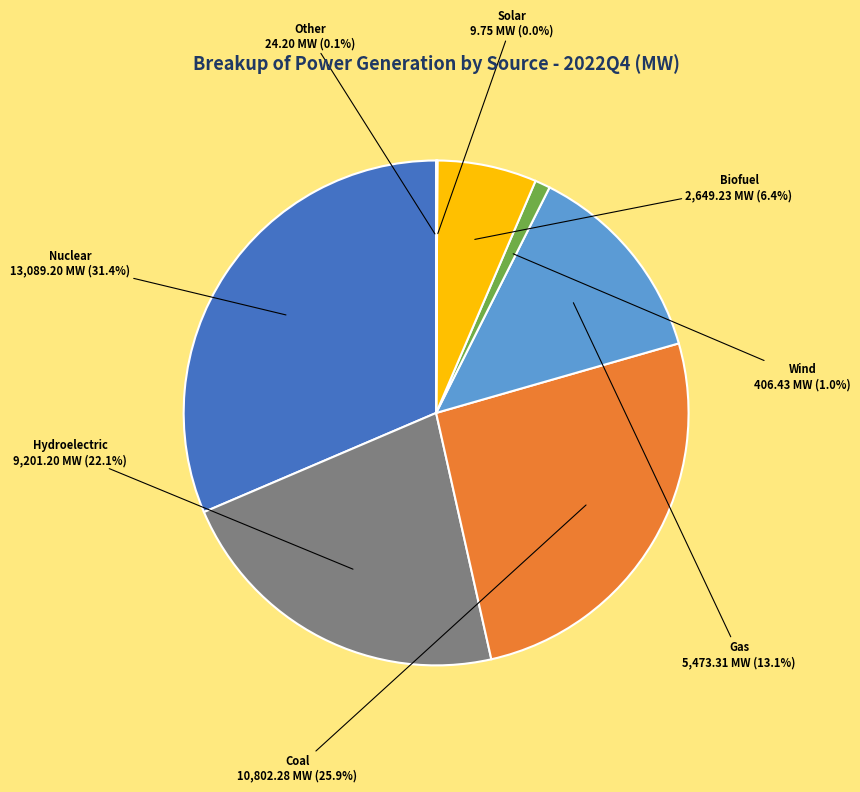

Is there a majority slice in this chart?

No